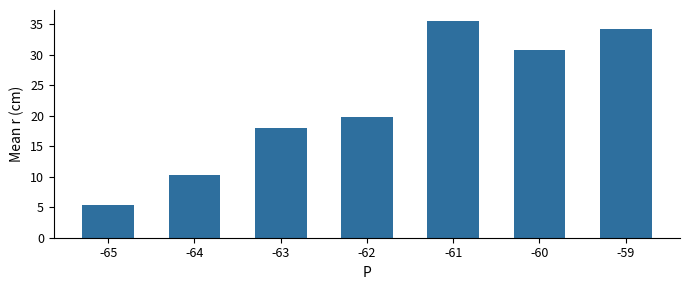

What is the change in value from -64 to -60?

+20.4